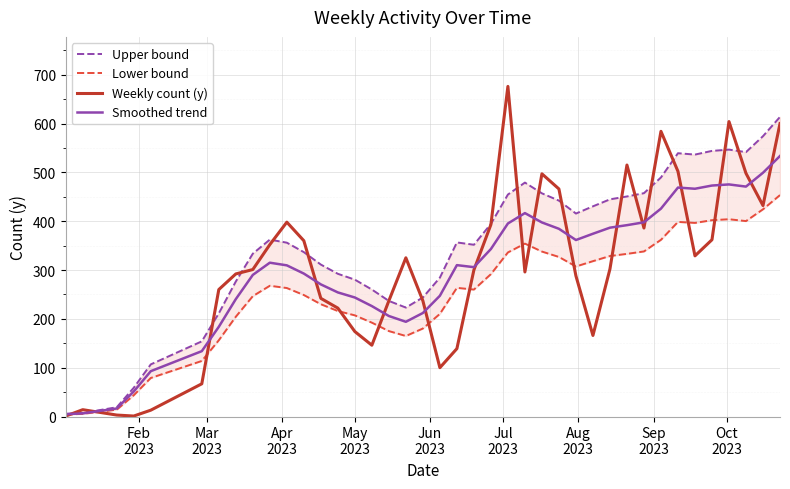

What is the minimum value shown in the chart?

1.0